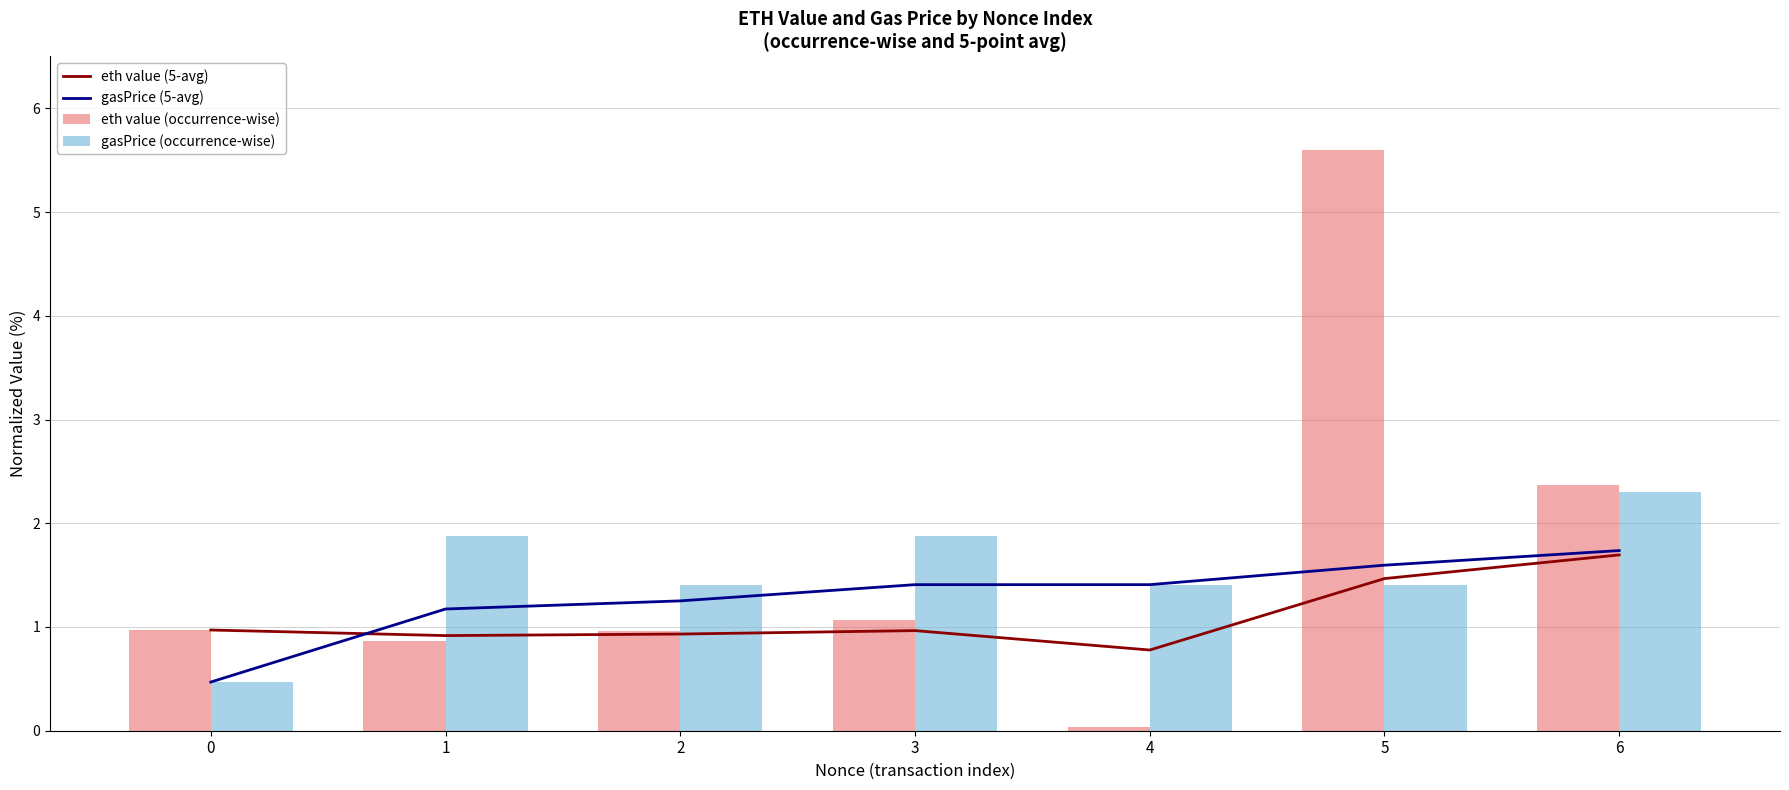

Which series has the largest range (max minus min)?

eth value (occurrence-wise)